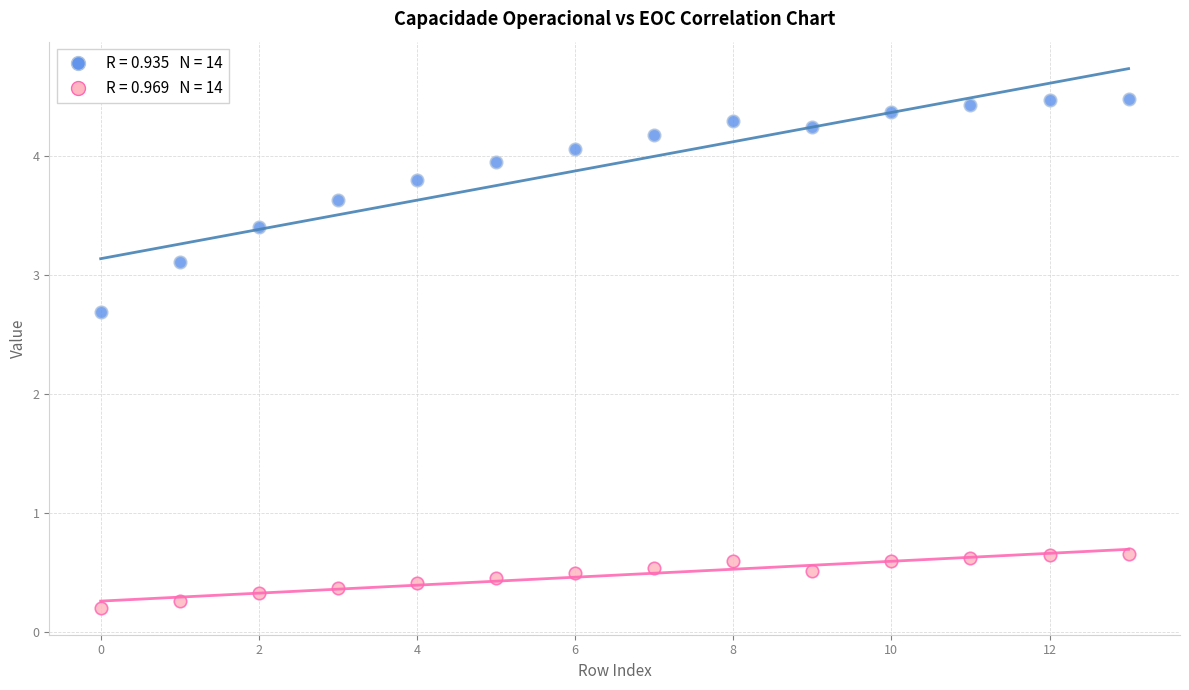

Across all data points, what is the range of Y values (max minus min)?

4.3